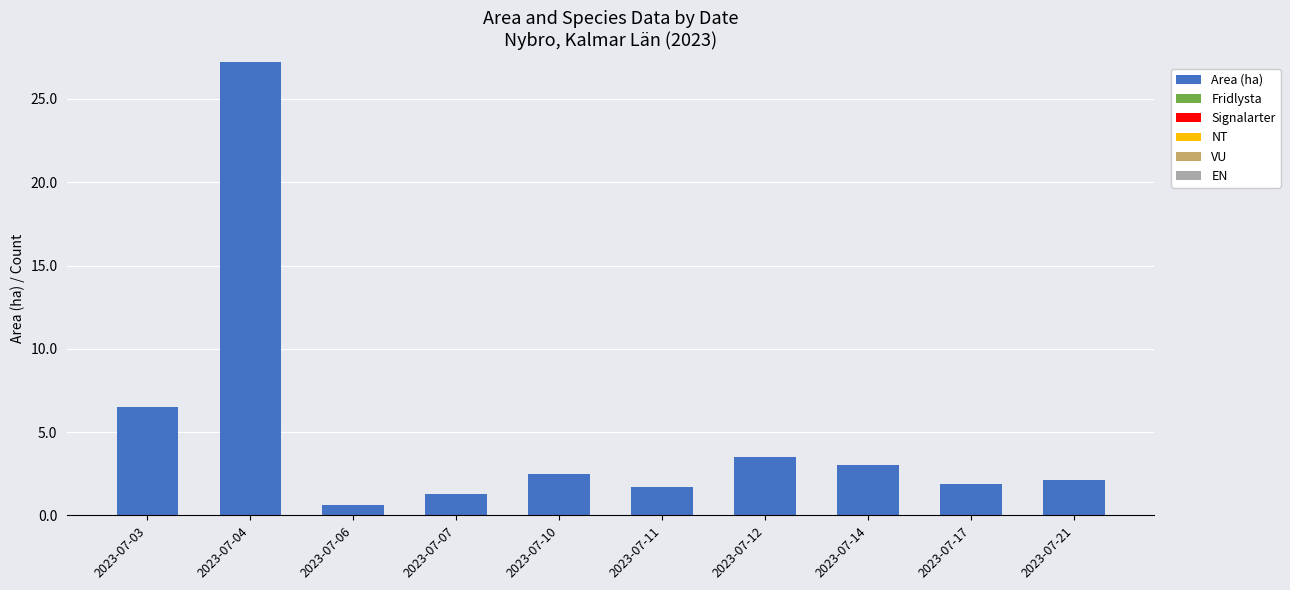

What is the difference between the values at 2023-07-04 and 2023-07-21?

25.1